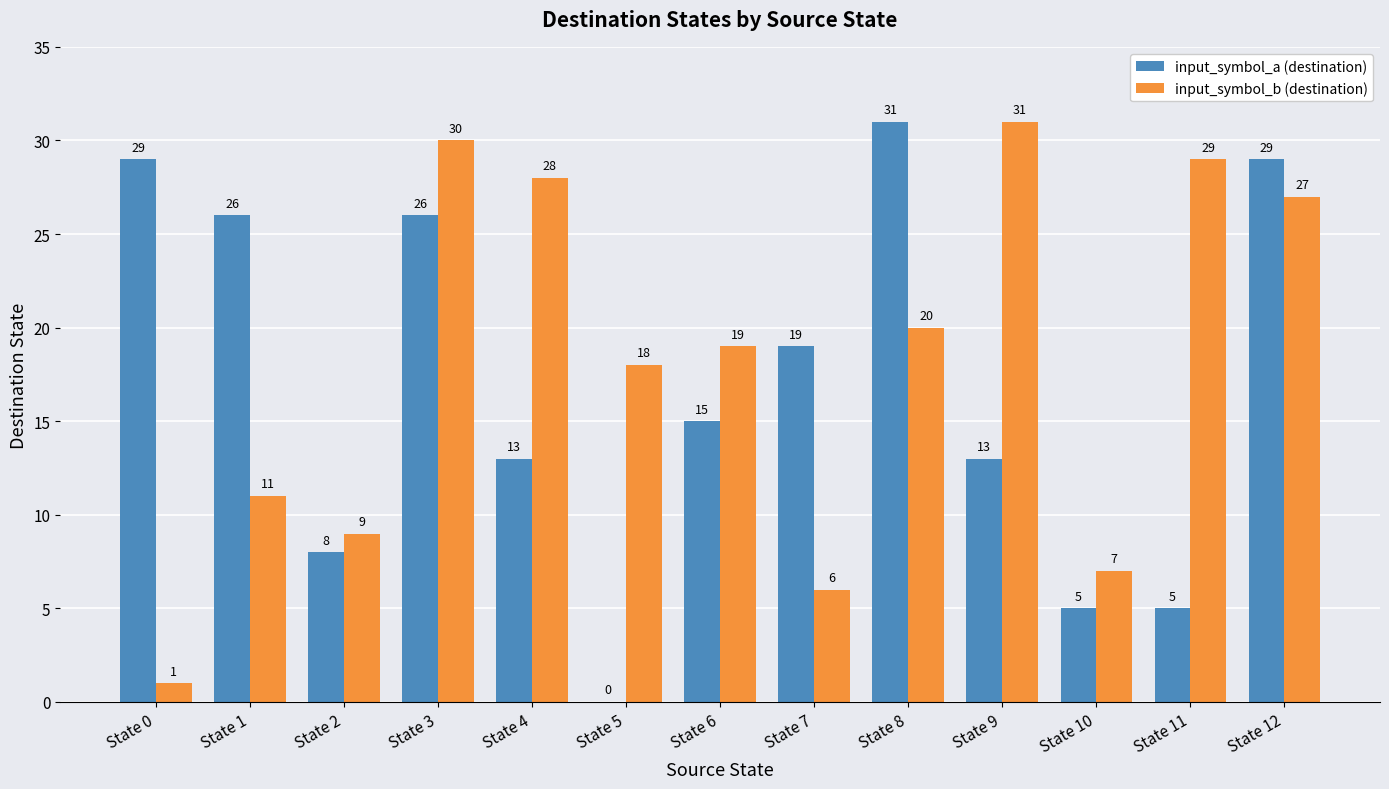

Reading left to right, what are all the values shown in this chart?

input_symbol_a (destination): 29	26	8	26	13	0	15	19	31	13	5	5	29
input_symbol_b (destination): 1	11	9	30	28	18	19	6	20	31	7	29	27